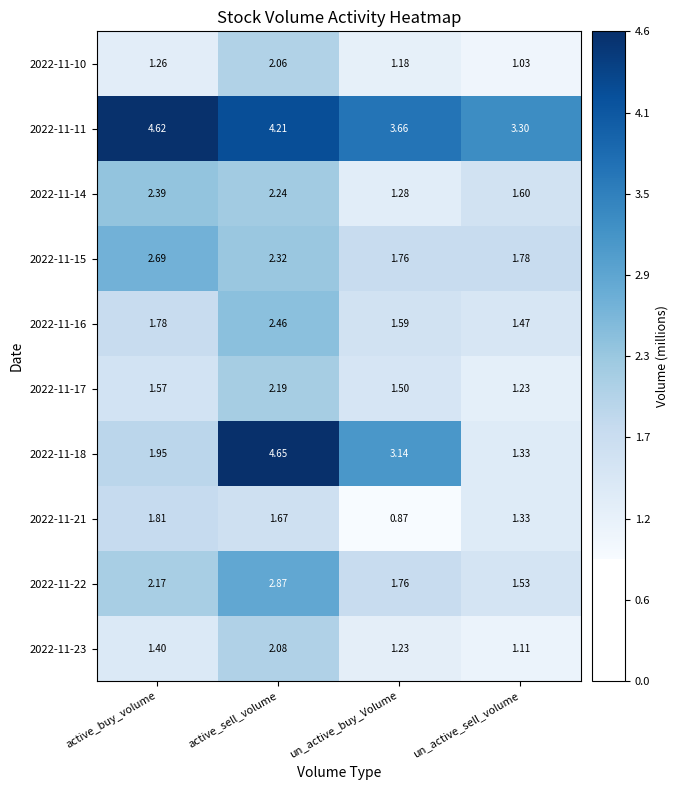

At which category is the sum across all series the highest?

active_sell_volume